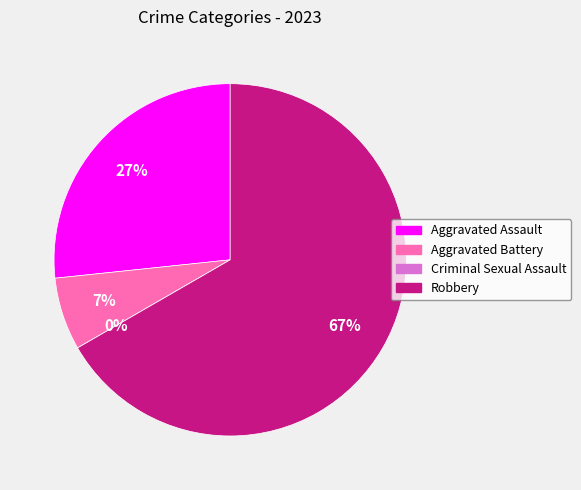

How many segments does this pie chart have?

4